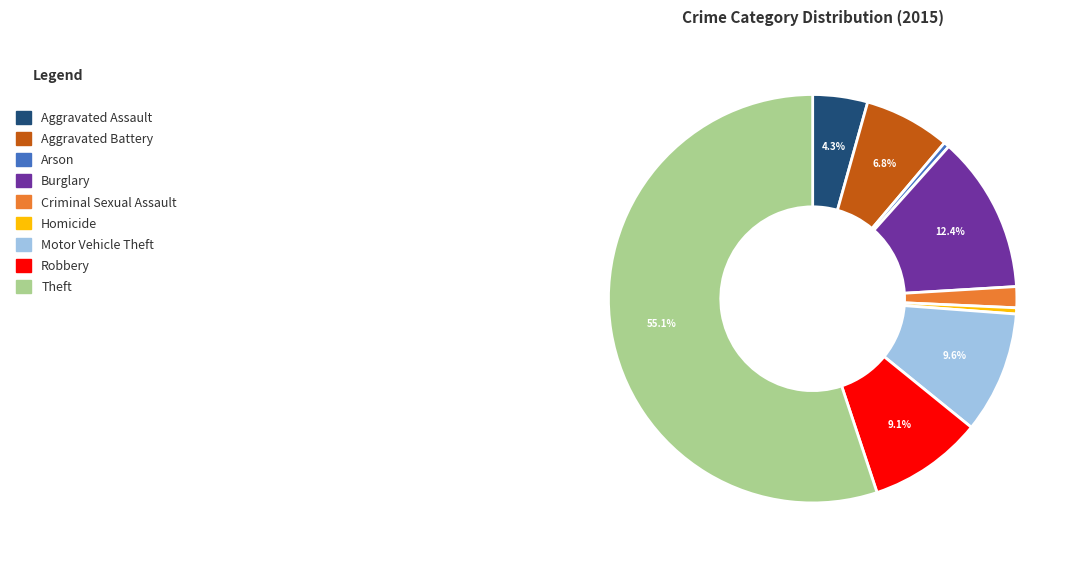

Does any single category account for the majority?

Yes